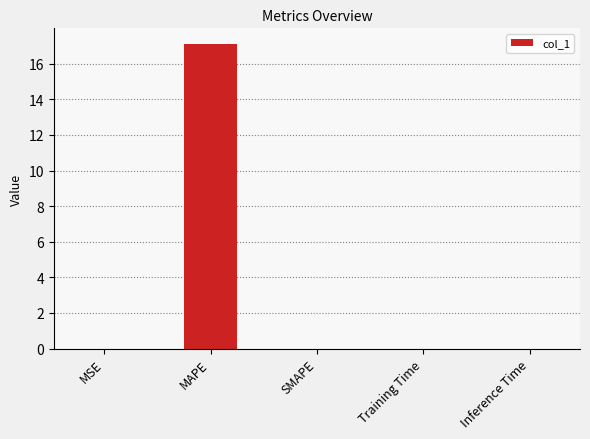

The chart shows a value of 0.0 at Inference Time. True or false?

True